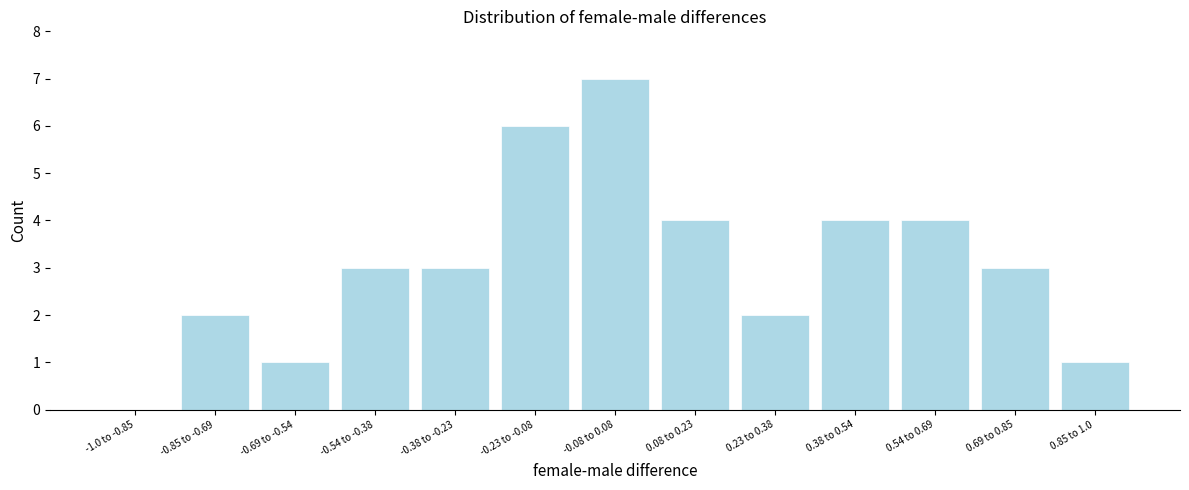

Reading left to right, transcribe all the data shown in this chart.

-1.0 to -0.85=0	-0.85 to -0.69=2	-0.69 to -0.54=1	-0.54 to -0.38=3	-0.38 to -0.23=3	-0.23 to -0.08=6	-0.08 to 0.08=7	0.08 to 0.23=4	0.23 to 0.38=2	0.38 to 0.54=4	0.54 to 0.69=4	0.69 to 0.85=3	0.85 to 1.0=1